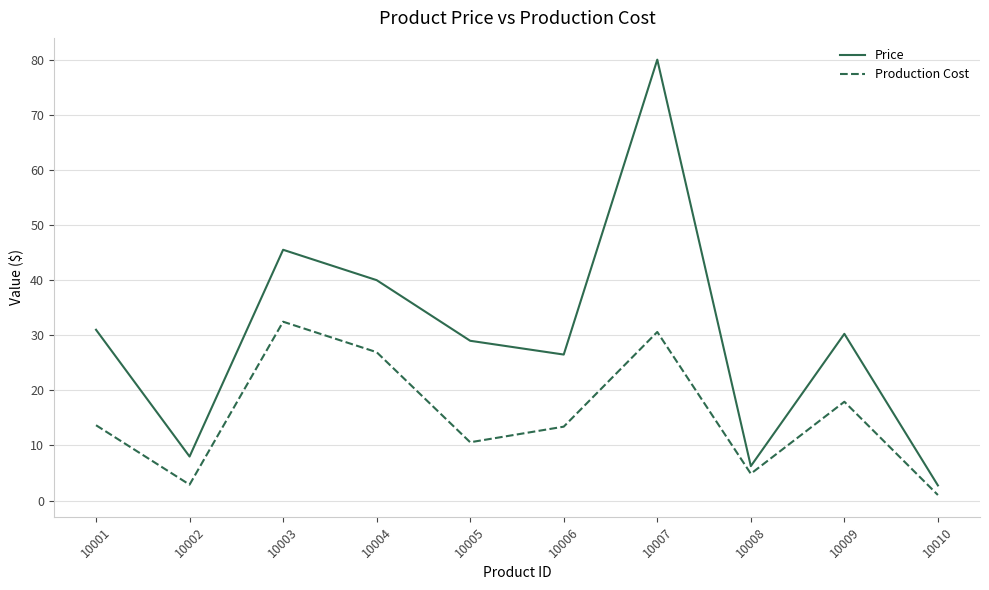

What is the maximum value shown in the chart?

80.0